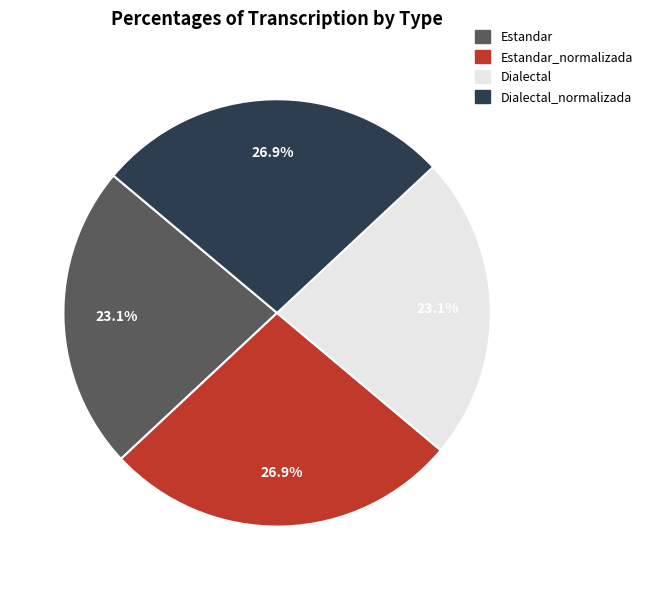

True or false: Estandar_normalizada accounts for 27% of the total.

True